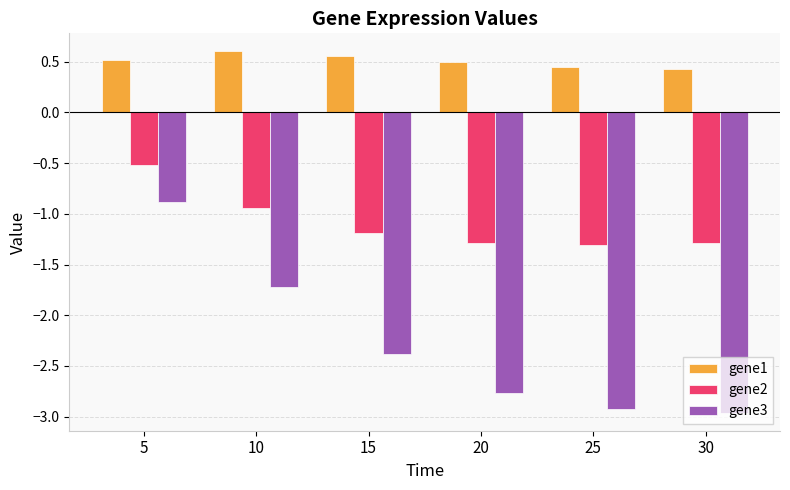

Where does the gene2 series first go above -1?

5